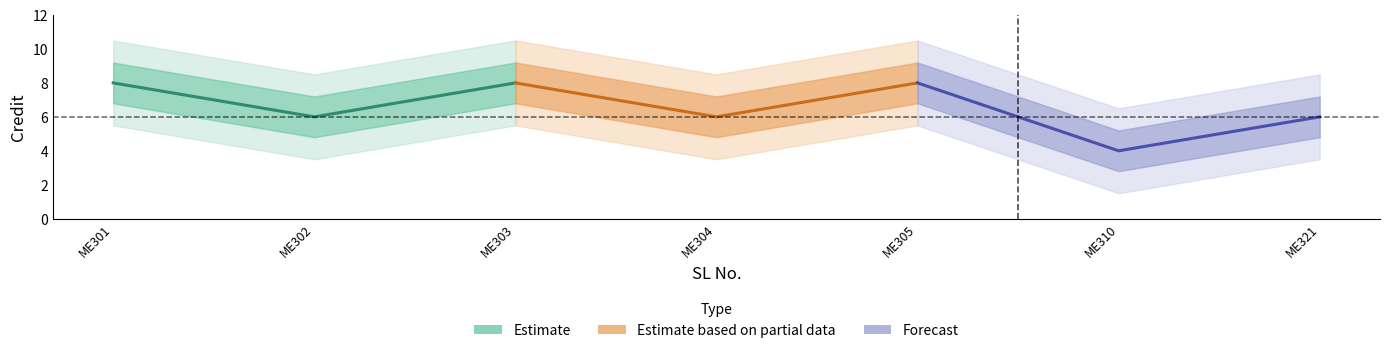

How many values in the Estimate based on partial data series are below 8?

1